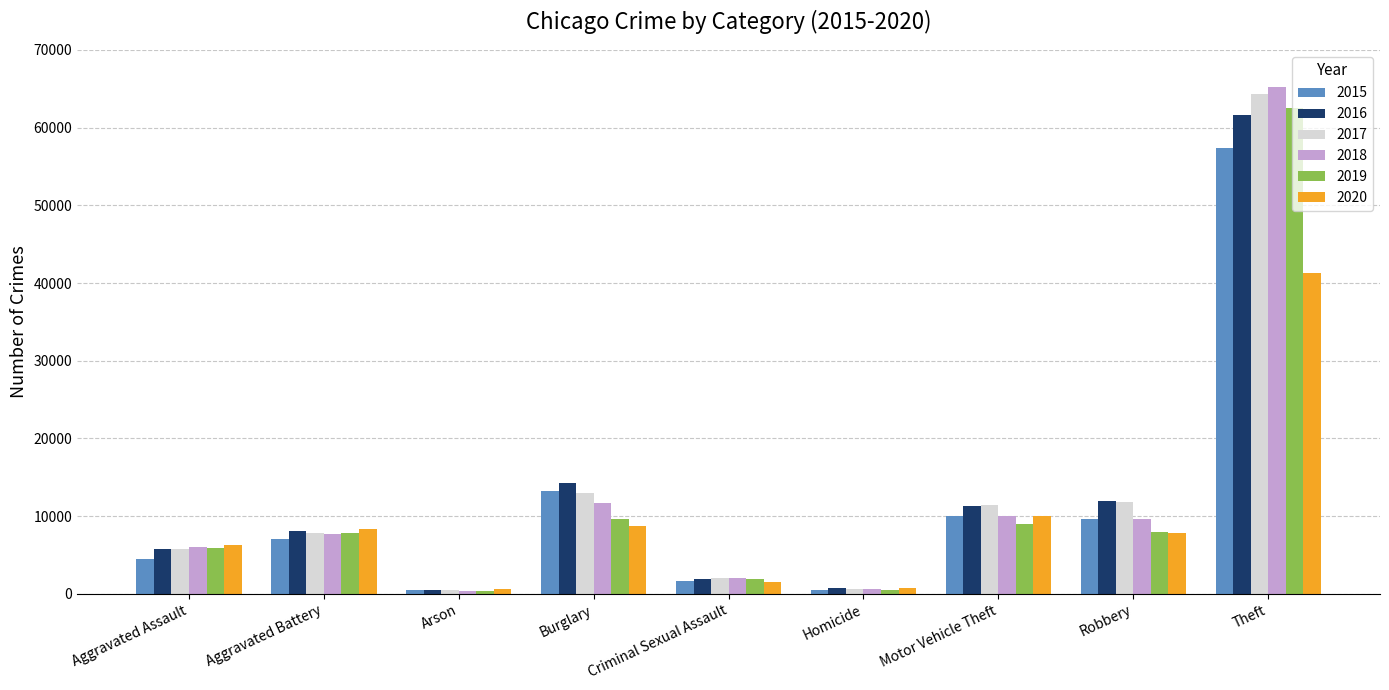

Are the bars grouped side by side (vs. stacked)?

Yes